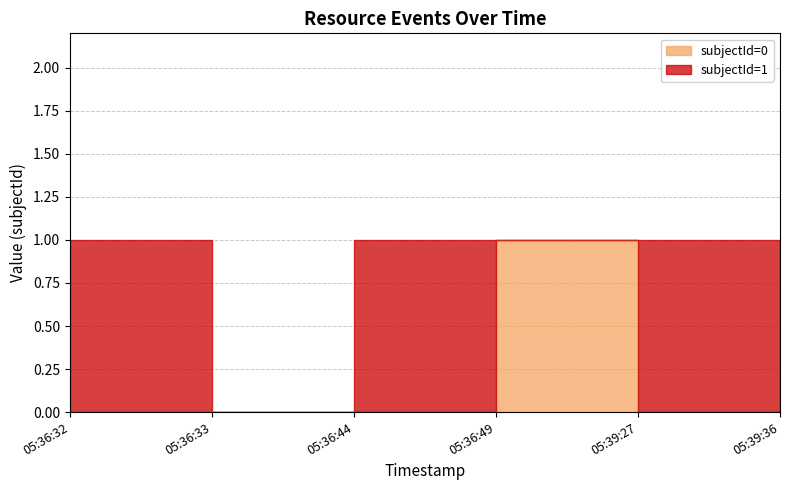

How many values in subjectId=1 are above zero?

3